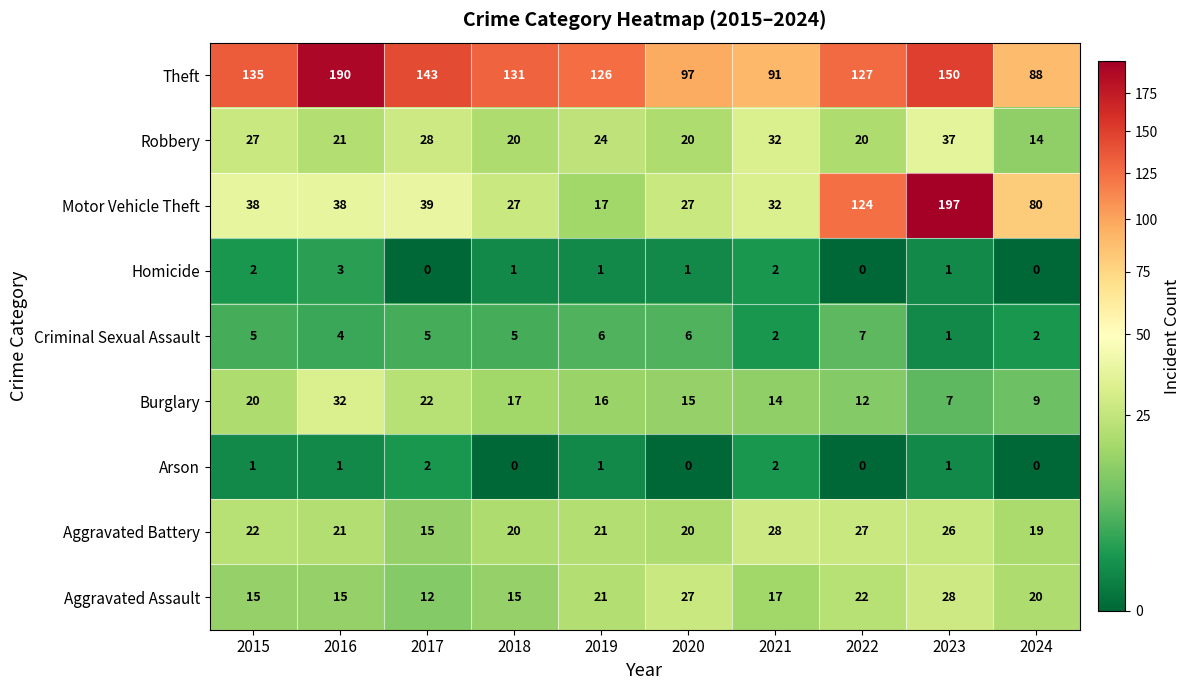

The Burglary series shows 20 at 2015. True or false?

True